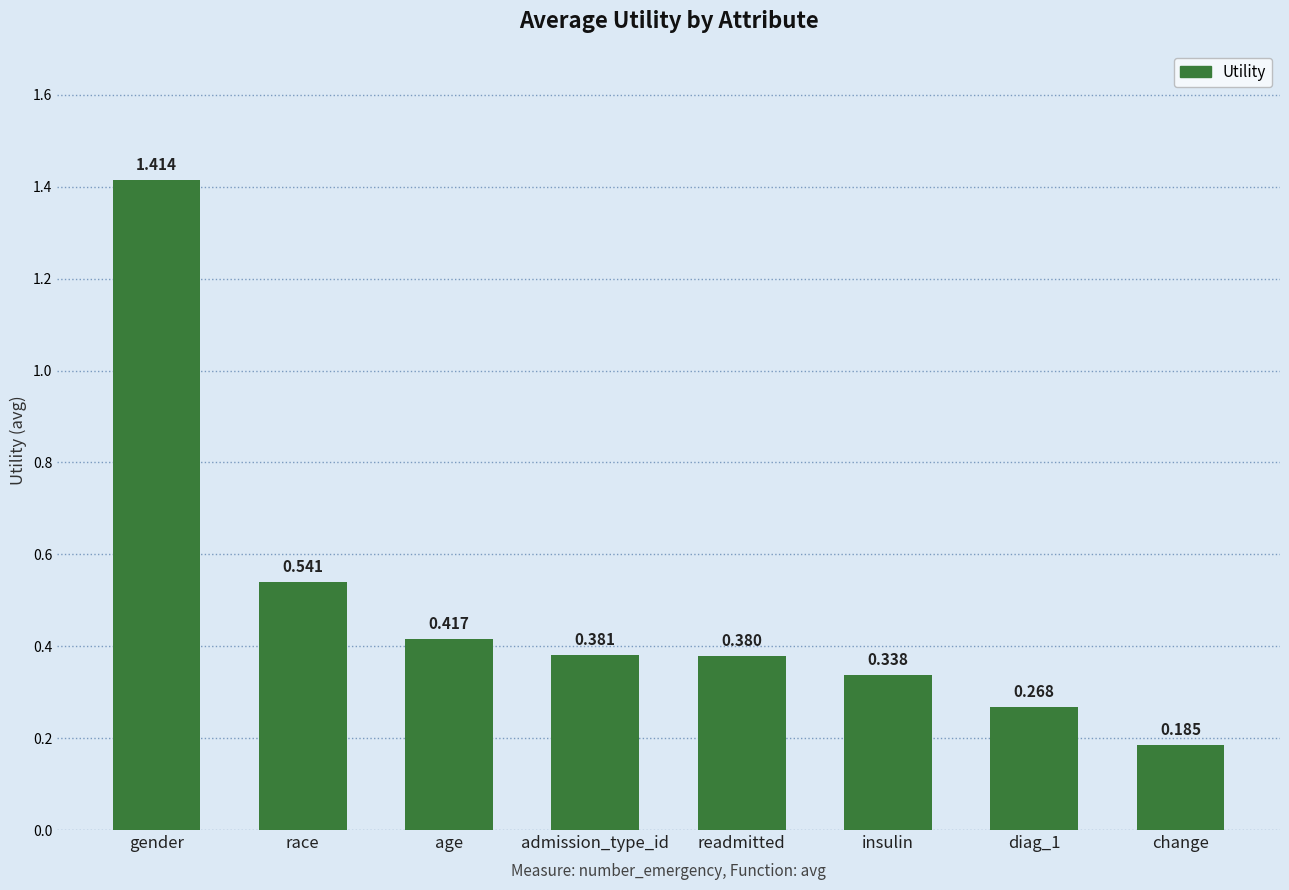

What is the label of the 6th bar from the right?

age